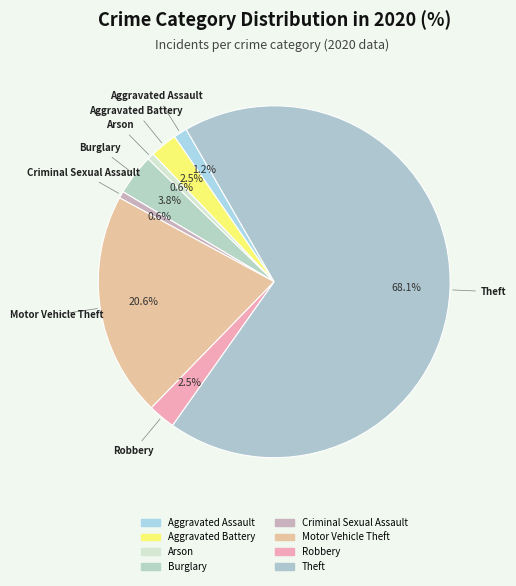

Count the number of slices in the pie.

8